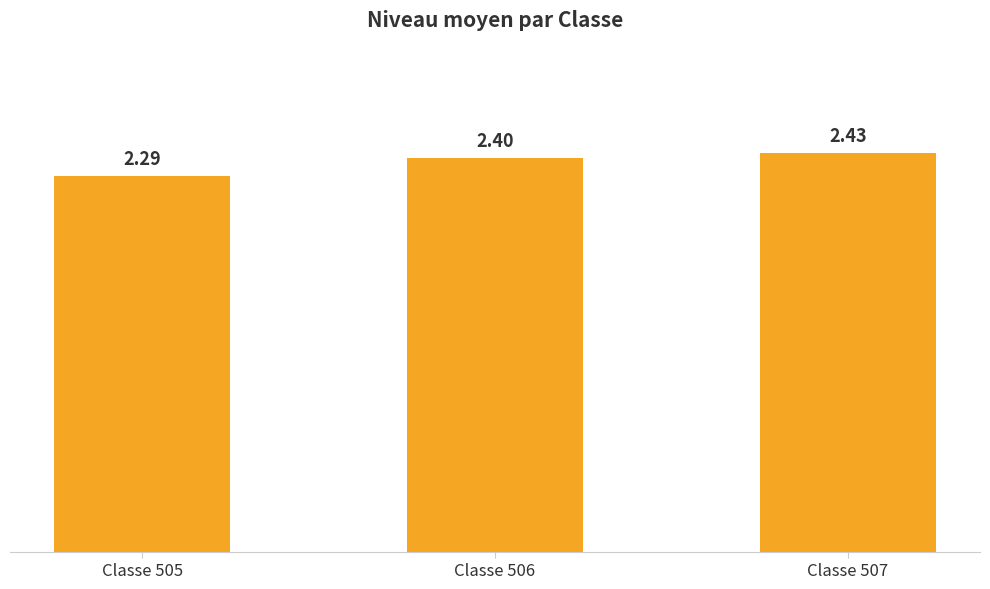

What is the difference between the maximum and minimum values?

0.1